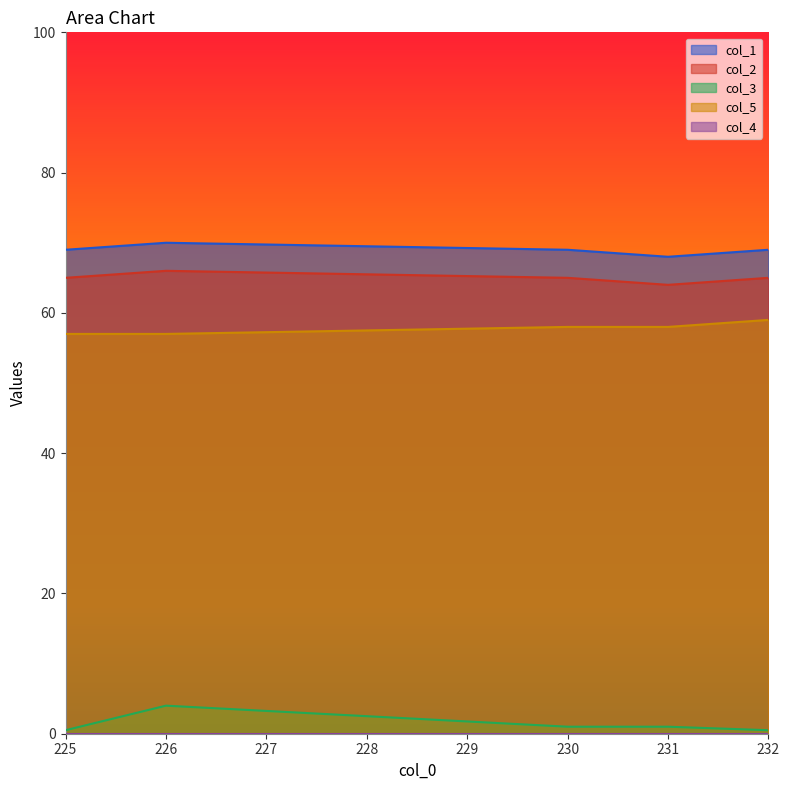

What is the smallest value displayed?

0.0